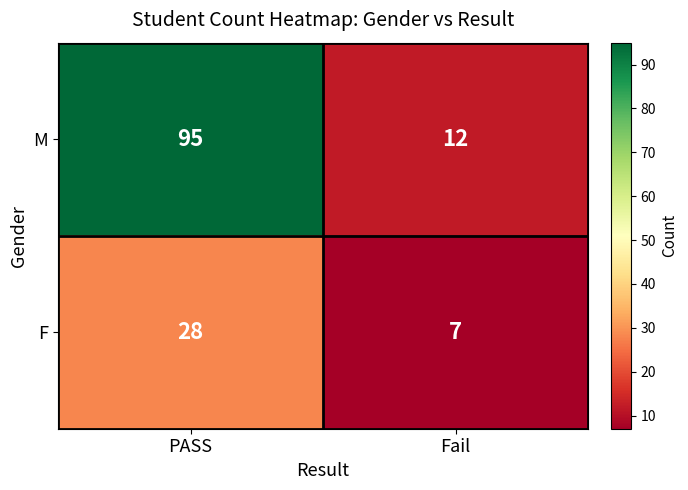

What value does the M series have at Fail, to the nearest 10?

10